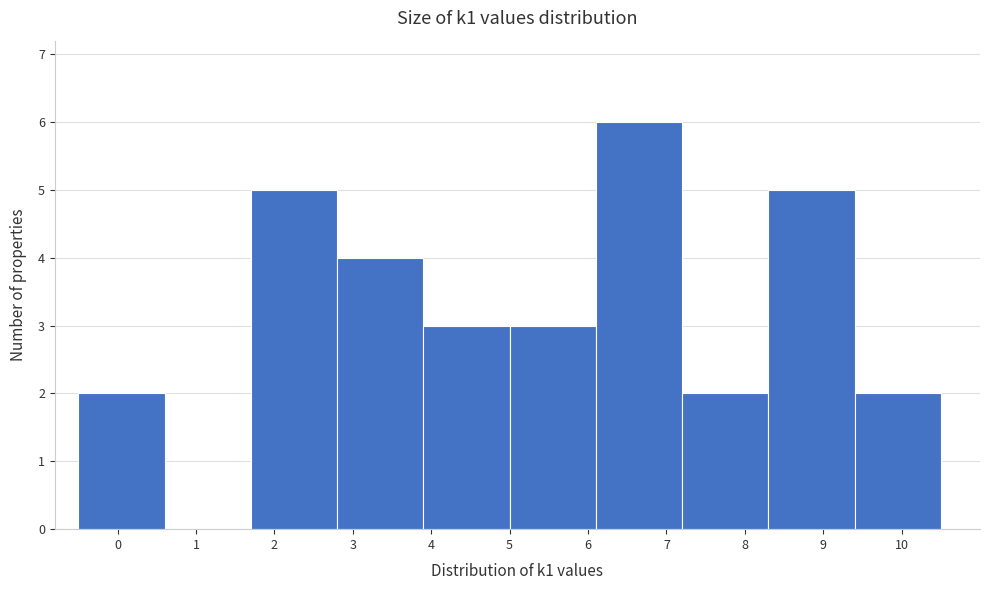

Which range on the x-axis has the tallest bar?

6.1 to 7.2